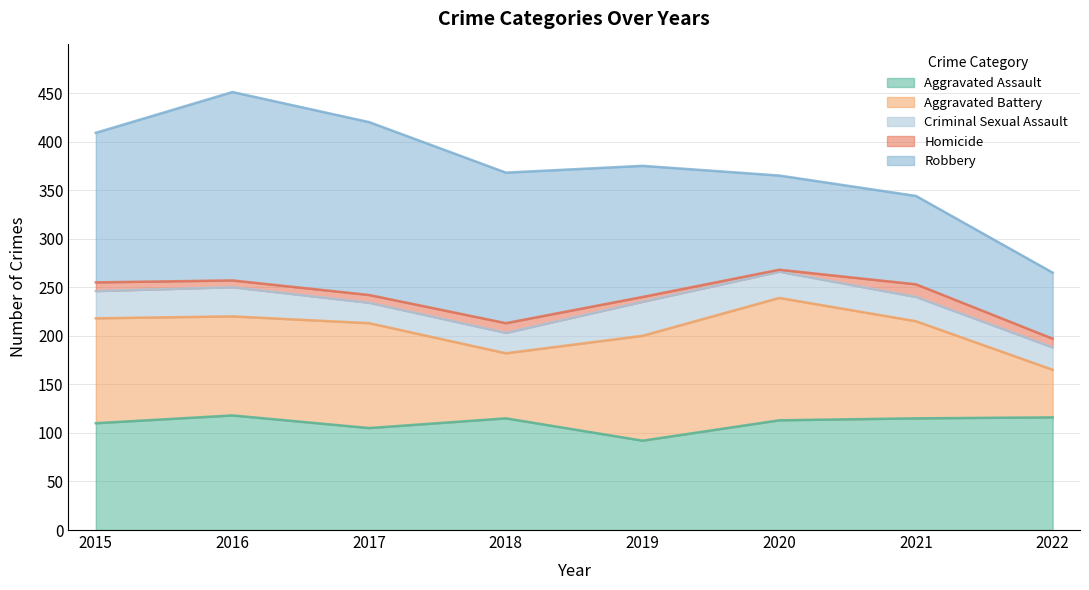

Reading left to right, list all the values displayed in this chart.

Aggravated Assault: 2015=110	2016=118	2017=105	2018=115	2019=92	2020=113	2021=115	2022=116
Aggravated Battery: 2015=108	2016=102	2017=108	2018=67	2019=108	2020=126	2021=100	2022=49
Criminal Sexual Assault: 2015=28	2016=30	2017=21	2018=21	2019=35	2020=27	2021=25	2022=23
Homicide: 2015=9	2016=7	2017=8	2018=10	2019=5	2020=2	2021=13	2022=9
Robbery: 2015=154	2016=194	2017=178	2018=155	2019=135	2020=97	2021=91	2022=68